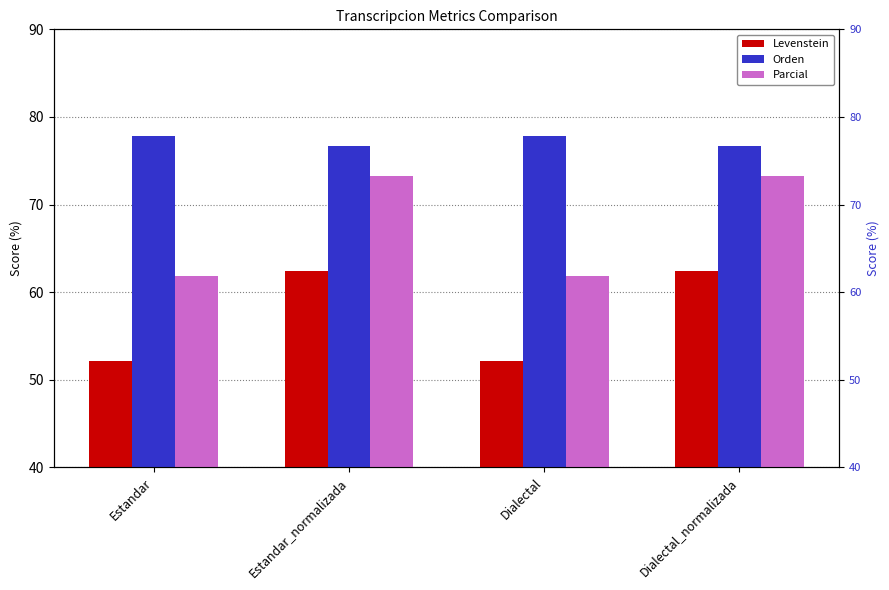

Reading left to right, transcribe all the data shown in this chart.

Levenstein: 52.1	62.4	52.1	62.4
Orden: 77.8	76.7	77.8	76.7
Parcial: 61.9	73.2	61.9	73.2